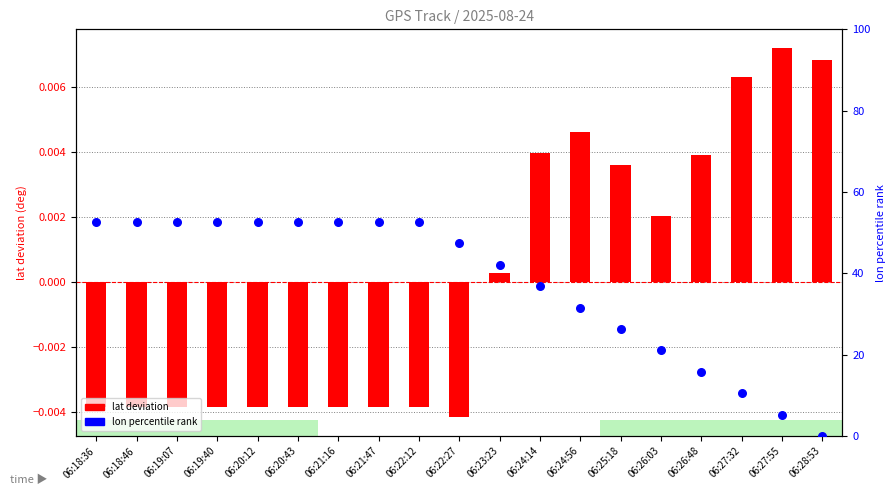

Which series reaches the minimum Y coordinate?

lat deviation